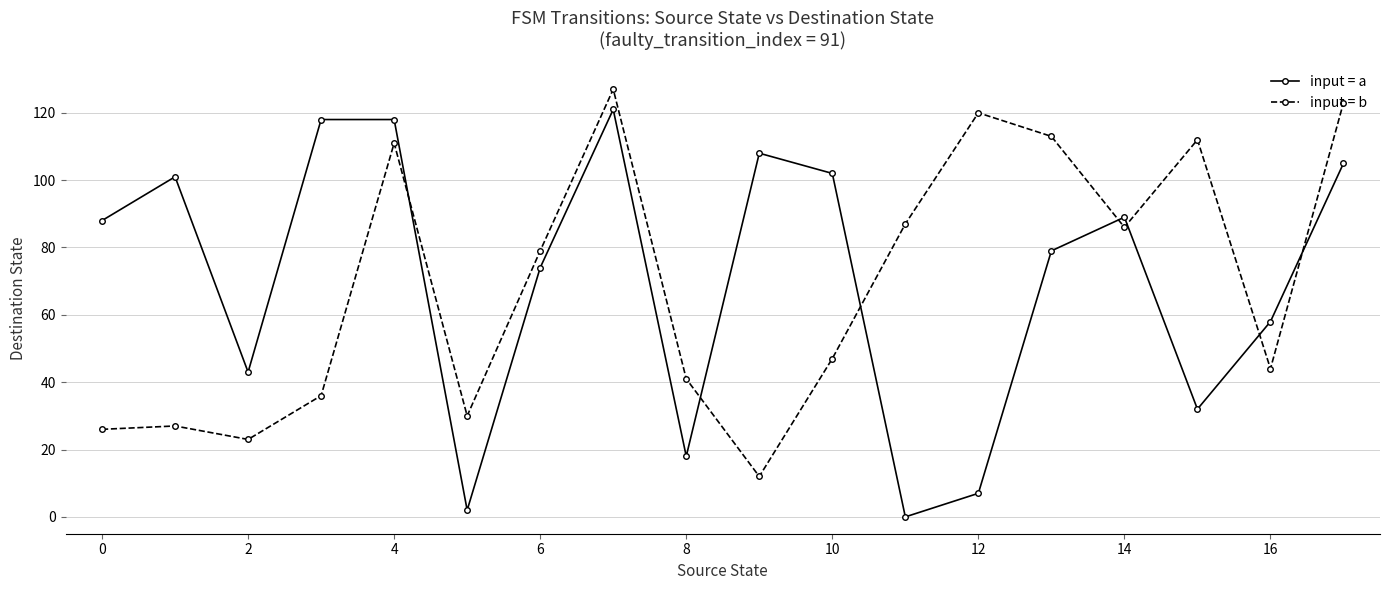

Which series ends up on top after the final intersection of input = b and input = a?

input = b